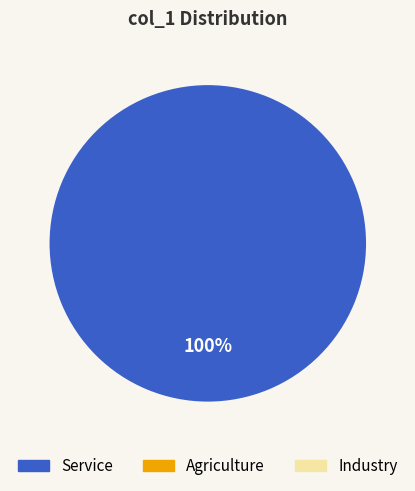

Is there a majority slice in this chart?

Yes